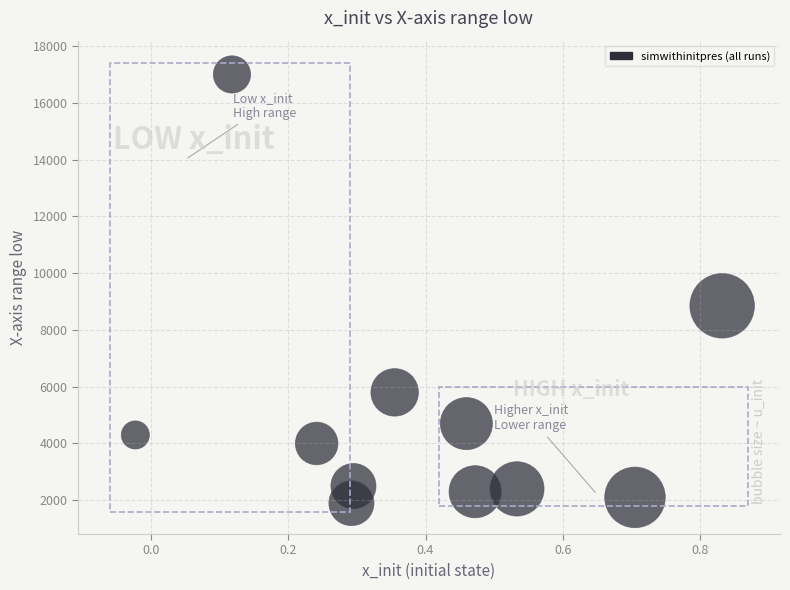

What Y value in the scatter plot is closest to 9450?

8850